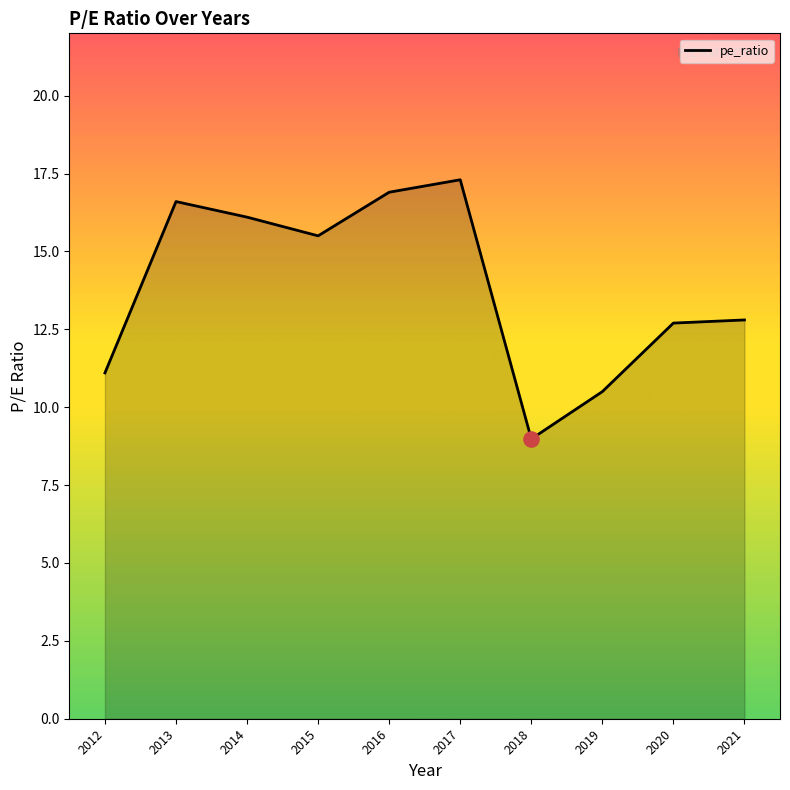

What is the change in value from 2018 to 2015?

+6.5